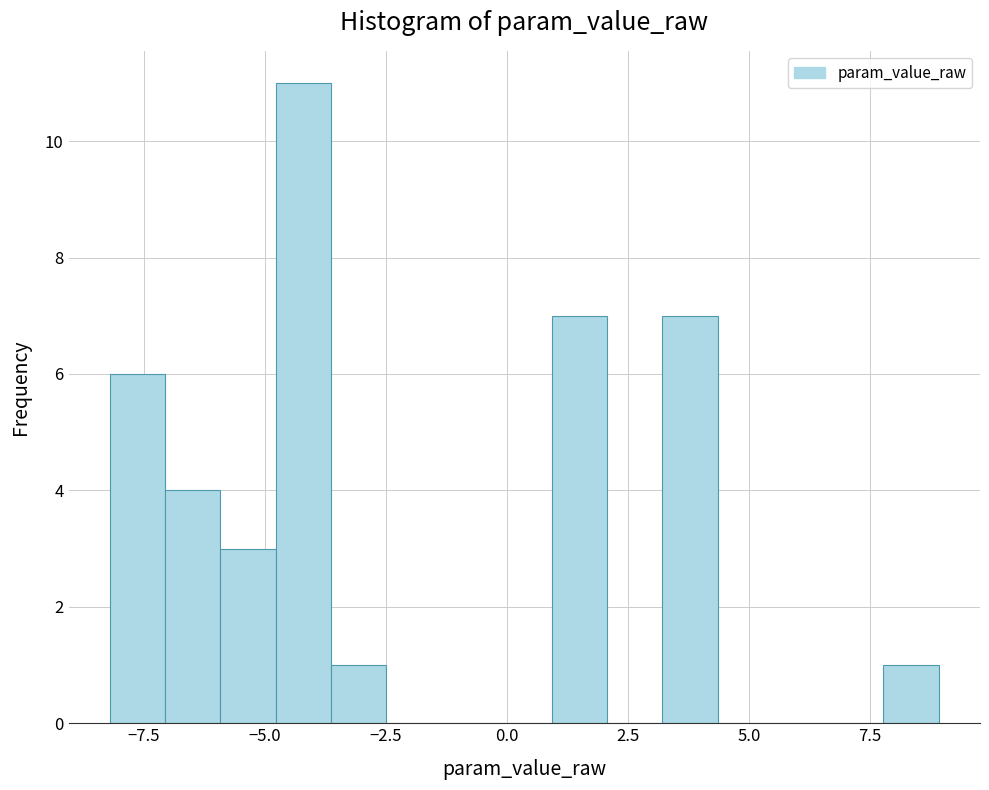

Around what value on the x-axis is the tallest bar? Give the approximate position of its centre, as read against the axis.

-4.0